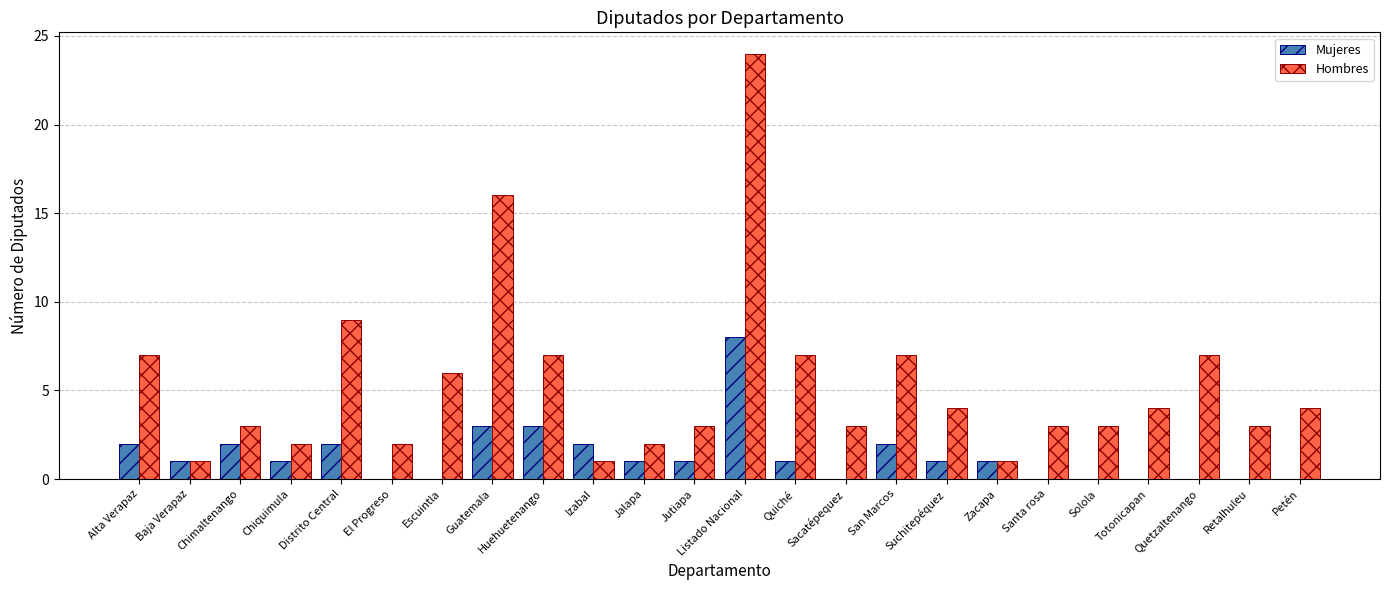

What is the maximum value for Hombres?

24